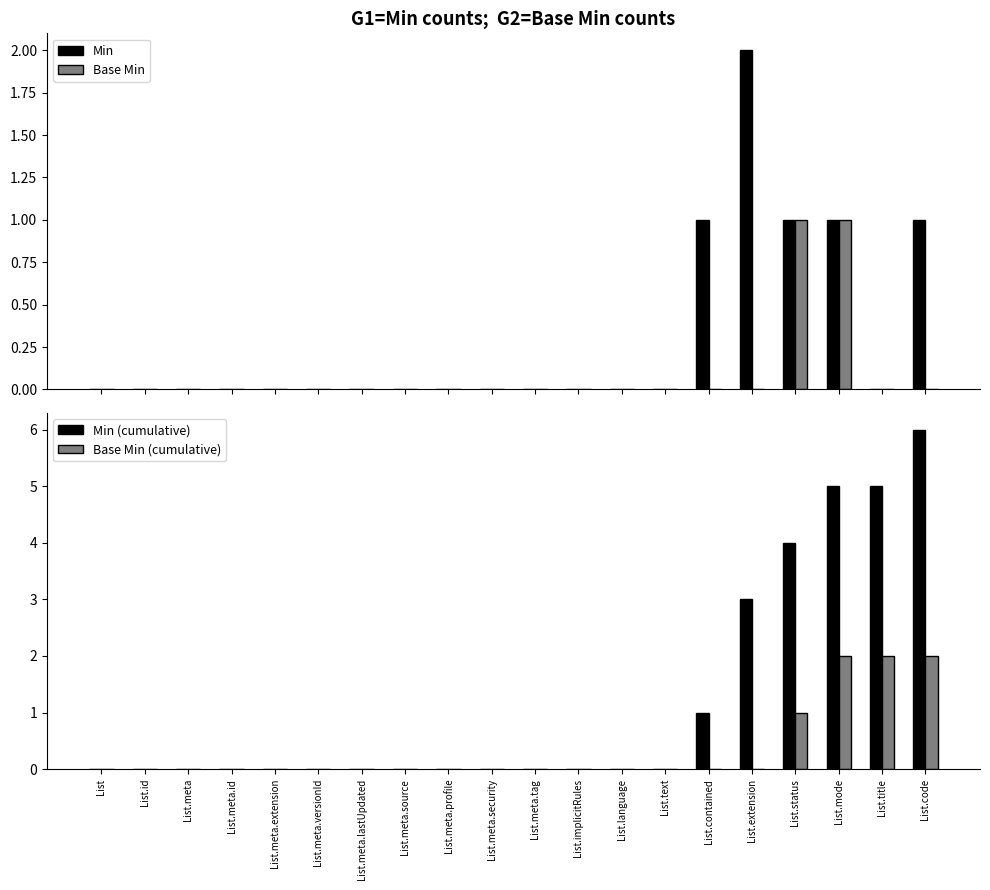

Count the Min (cumulative) values in the range 0 to 3.

16